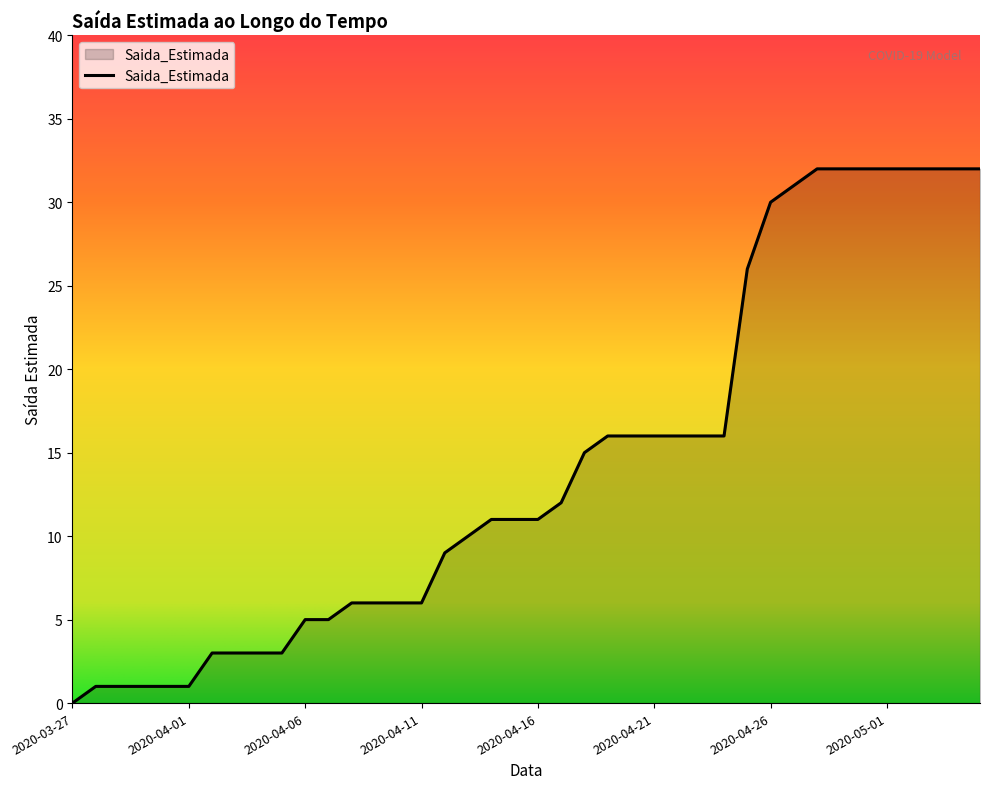

What is the difference between the maximum and minimum values?

32